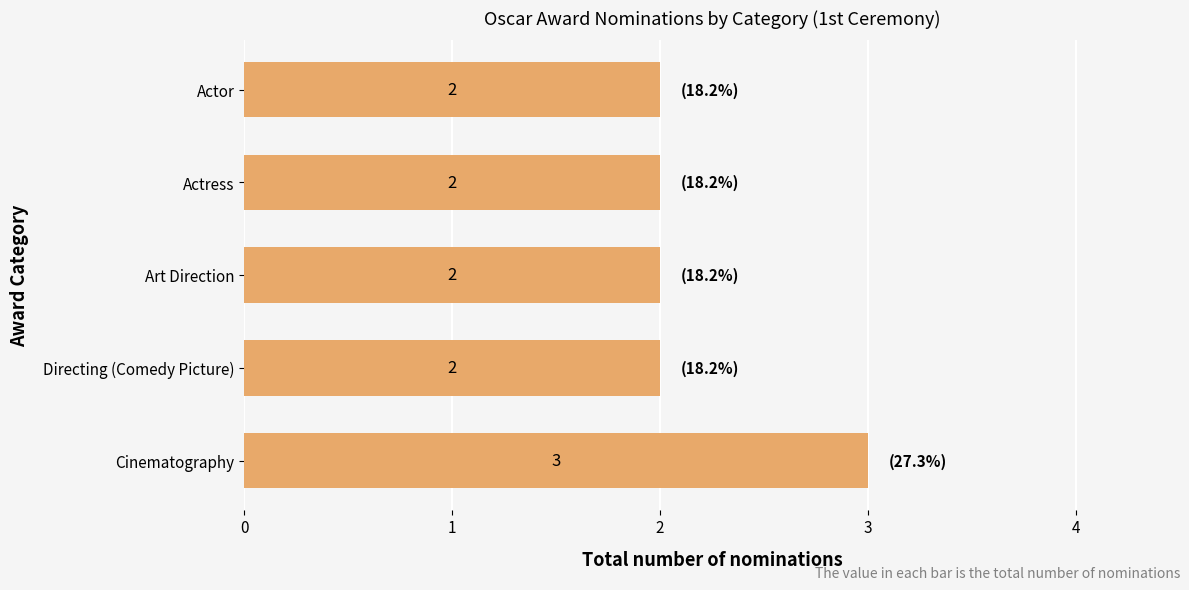

Reading bottom to top, extract all data points from this chart.

3	2	2	2	2